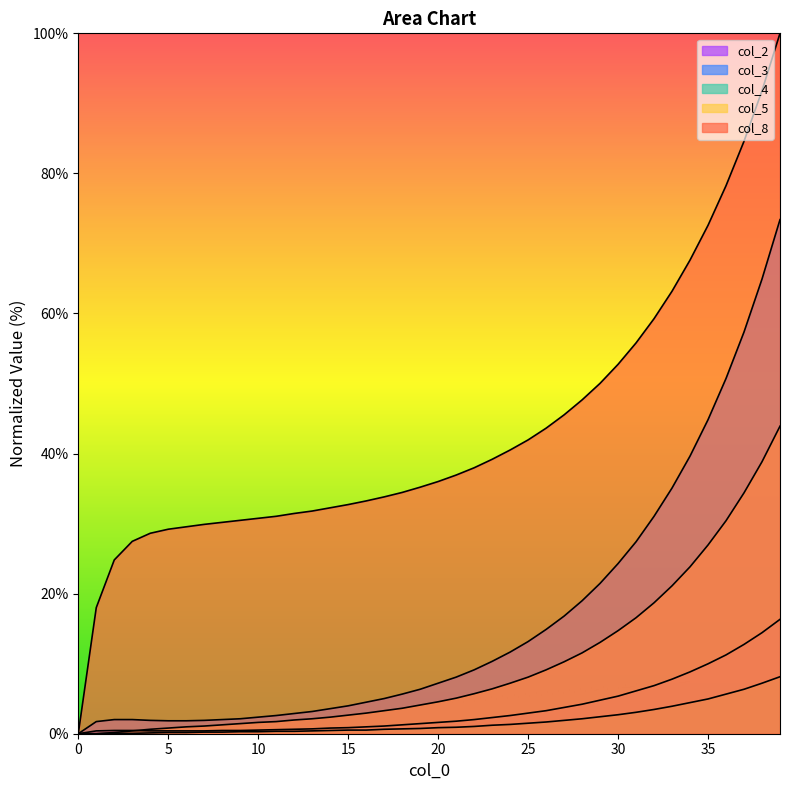

Count the number of categories in the chart.

40